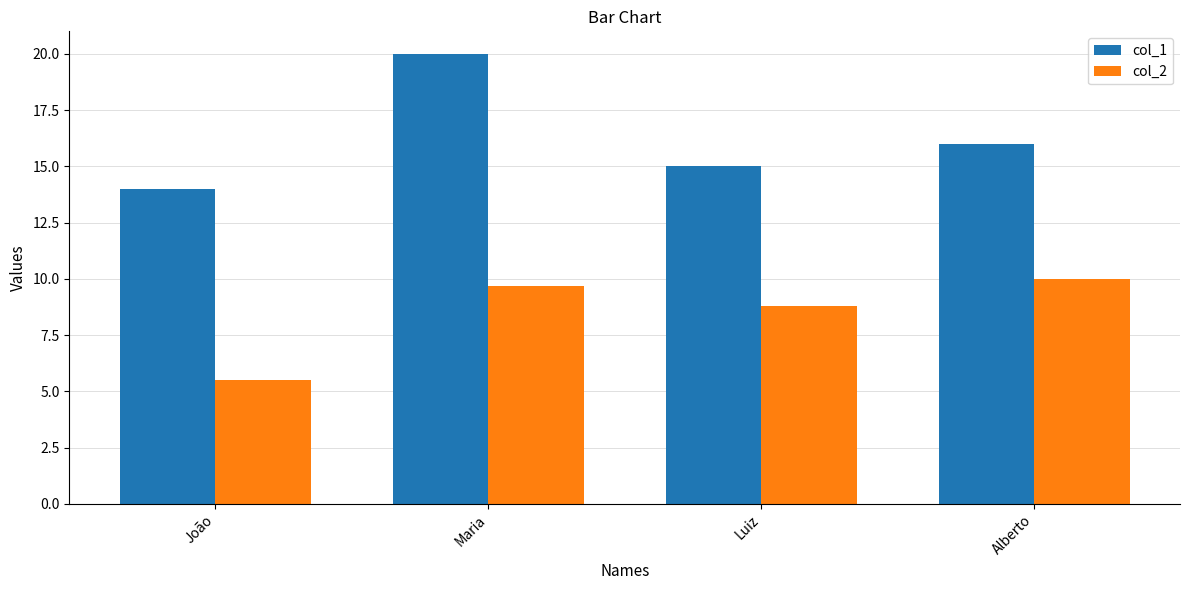

How many data points does each series have?

4